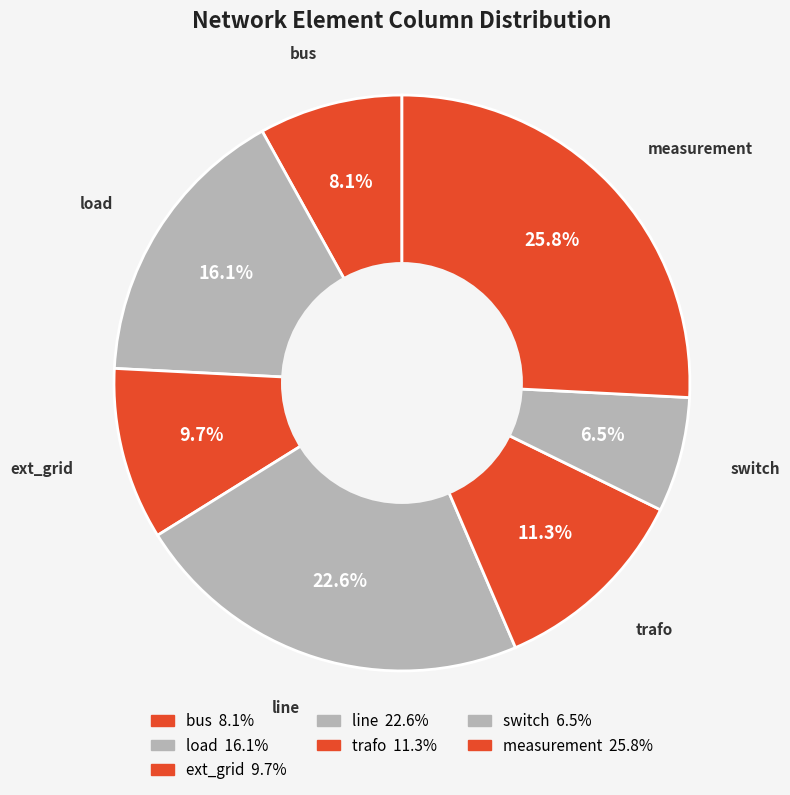

Does bus represent more than half of the total?

No